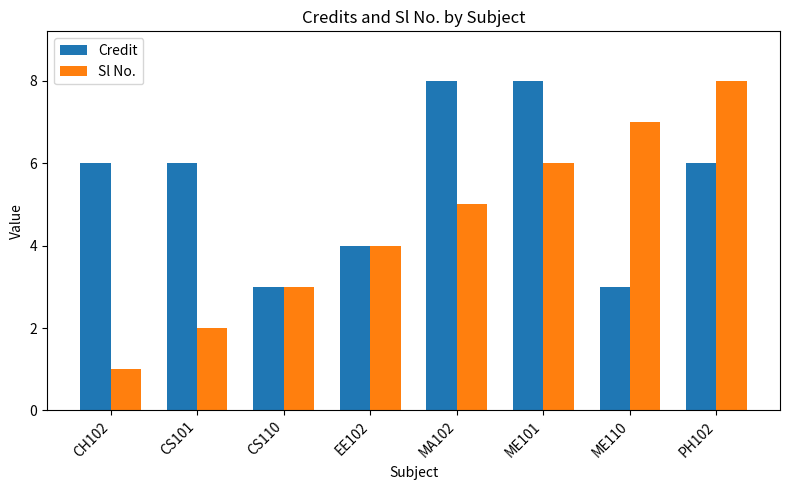

What is the difference between the Sl No. values at CS101 and MA102?

3